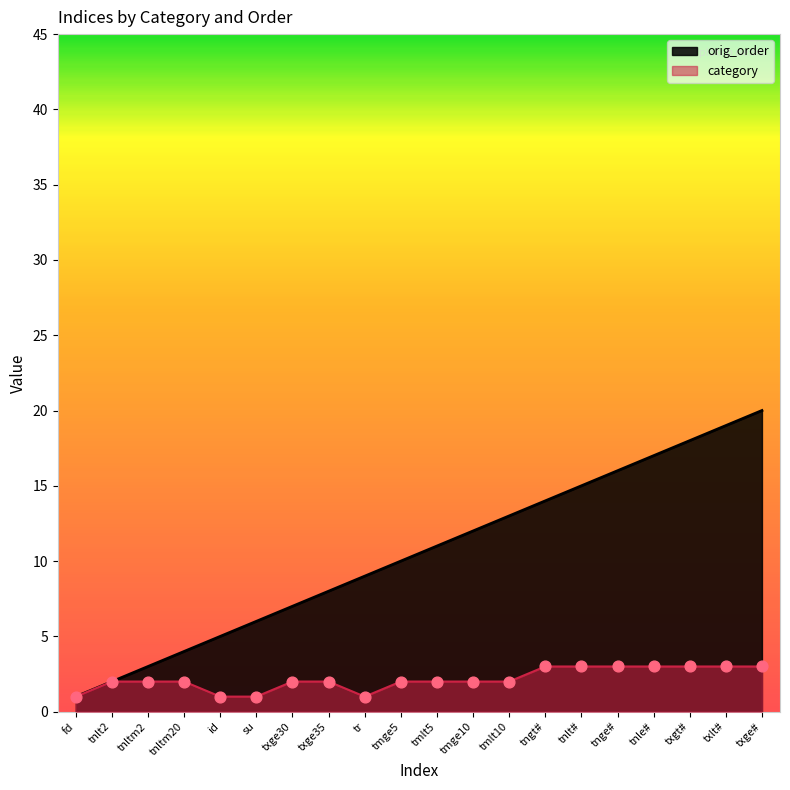

At how many categories does at least one series exceed 19?

1